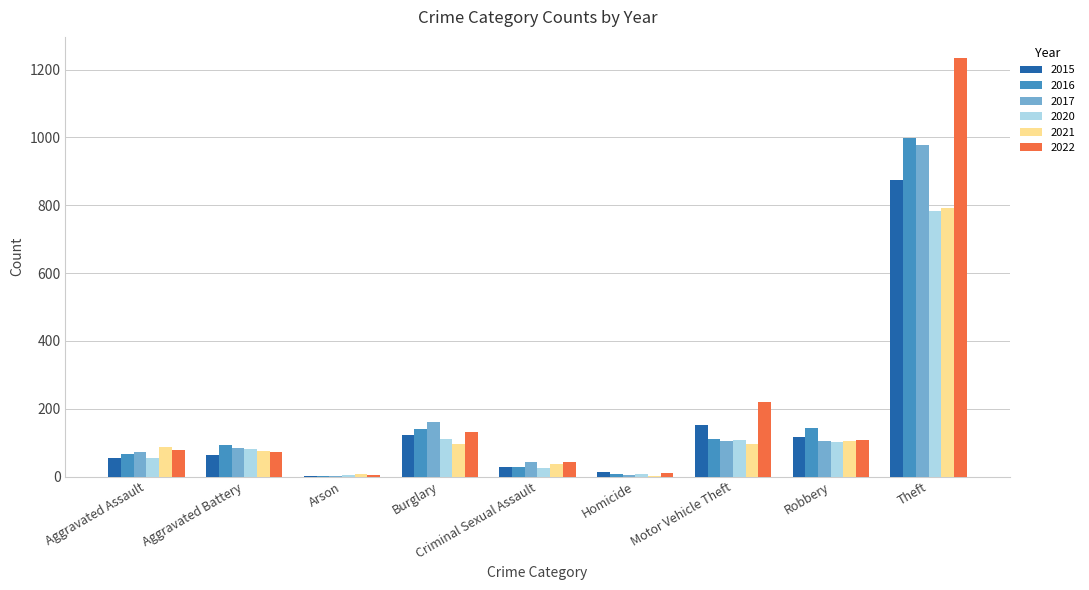

At which label is 2015 closest to 438?

Motor Vehicle Theft